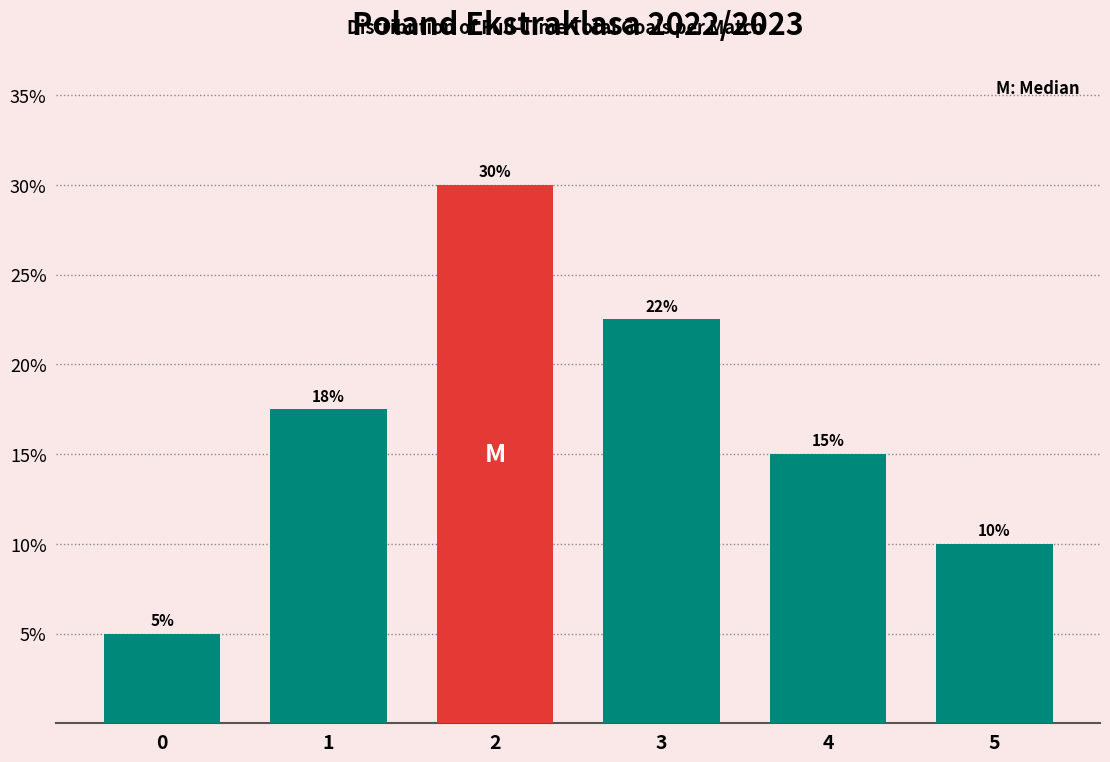

List the labels in order of value, smallest first.

0, 5, 4, 1, 3, 2